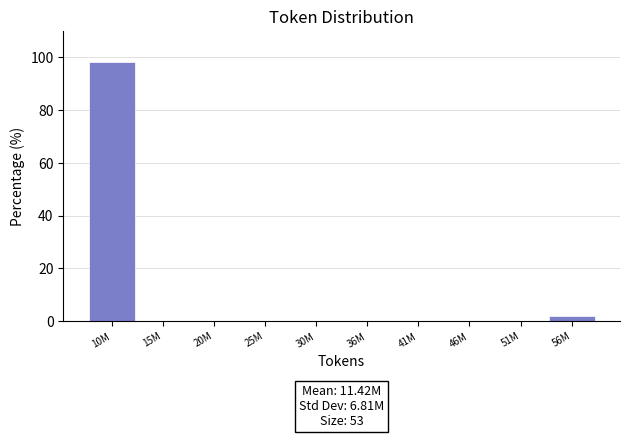

Reading left to right, what are all the values shown in this chart?

10M=98.1	15M=0.0	20M=0.0	25M=0.0	30M=0.0	36M=0.0	41M=0.0	46M=0.0	51M=0.0	56M=1.9